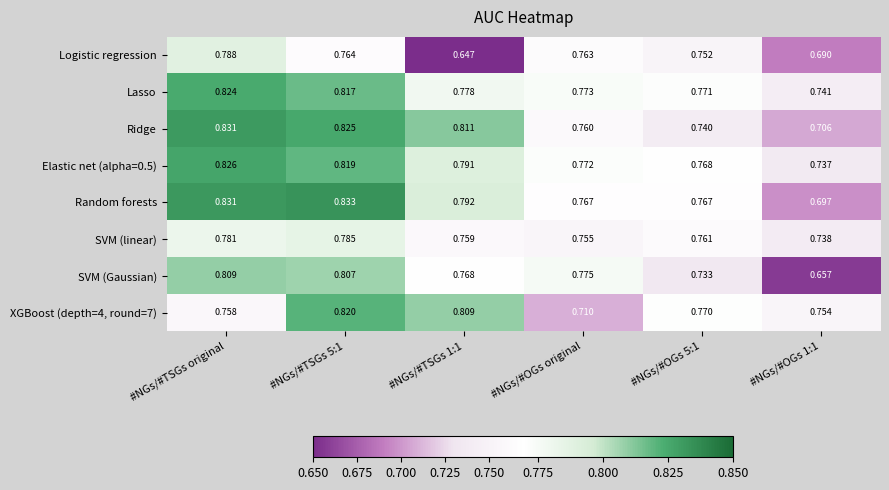

Which series has the widest spread of values?

SVM (Gaussian)